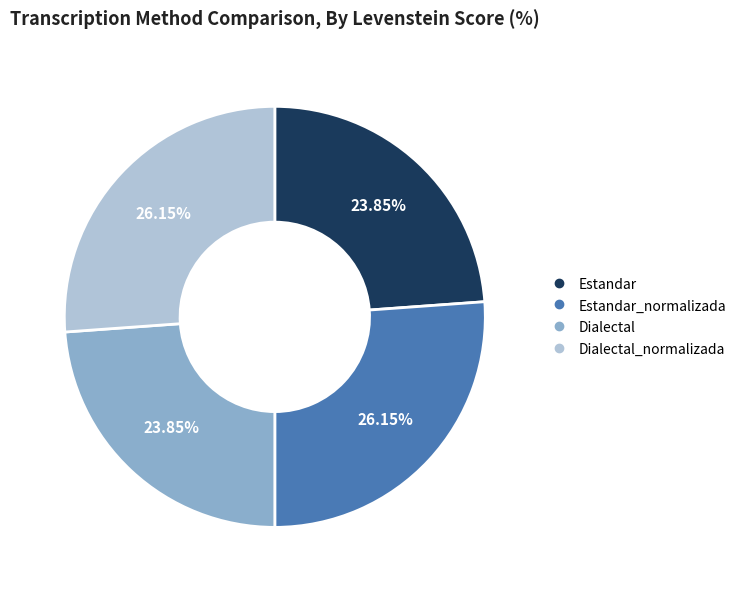

Is there a majority slice in this chart?

No